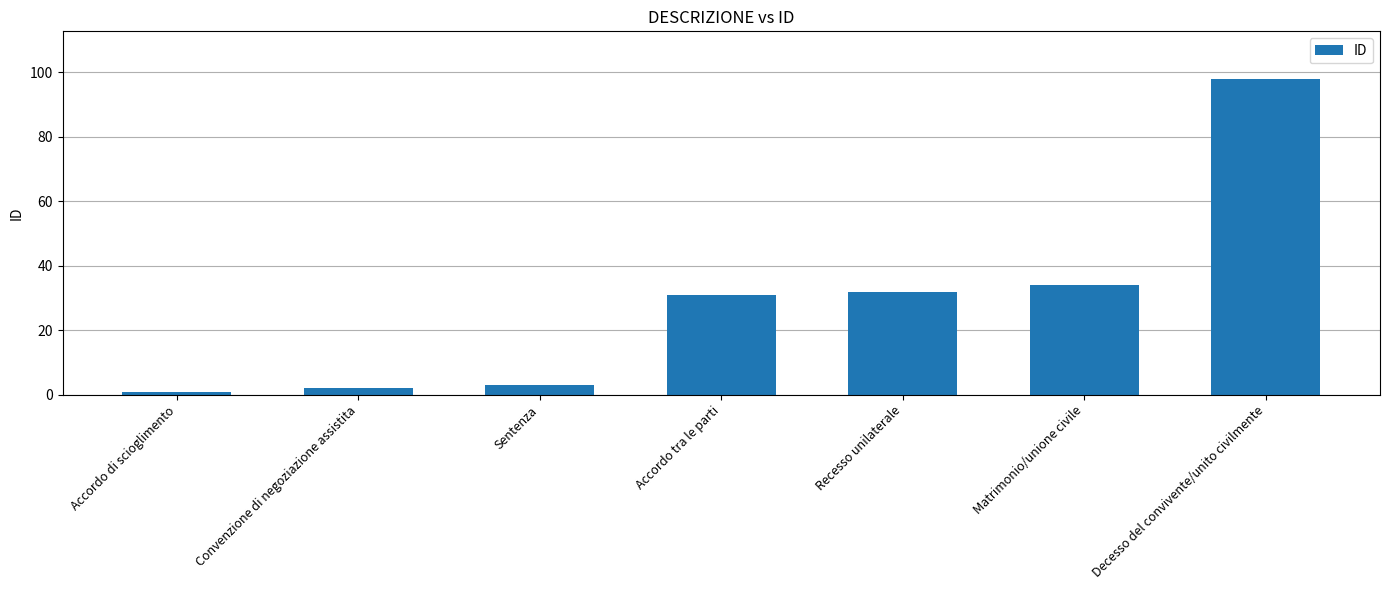

Are the bars horizontal?

No